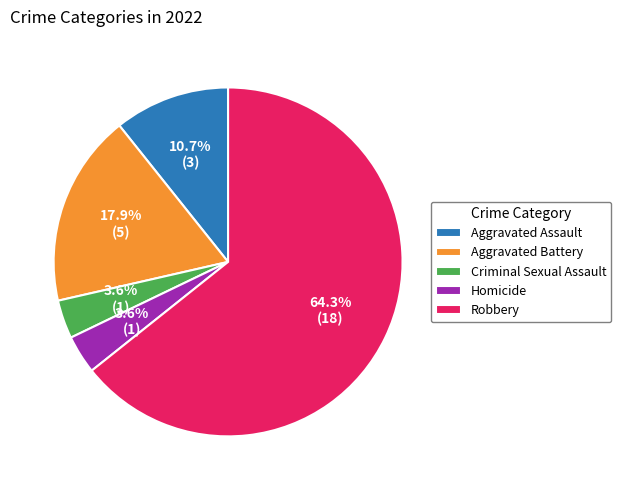

Combined, do Criminal Sexual Assault and Homicide account for over 50%?

No